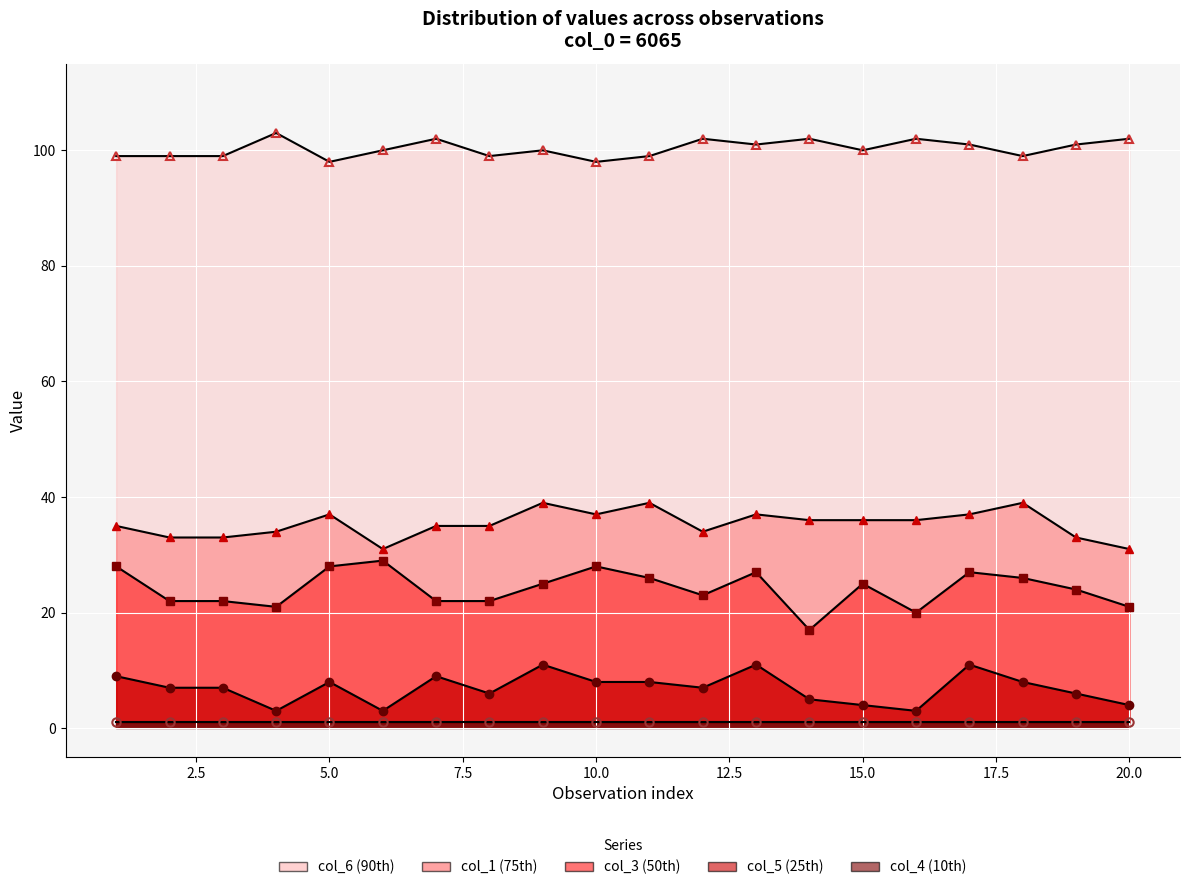

True or false: col_5 line and col_1 line intersect in this chart.

False